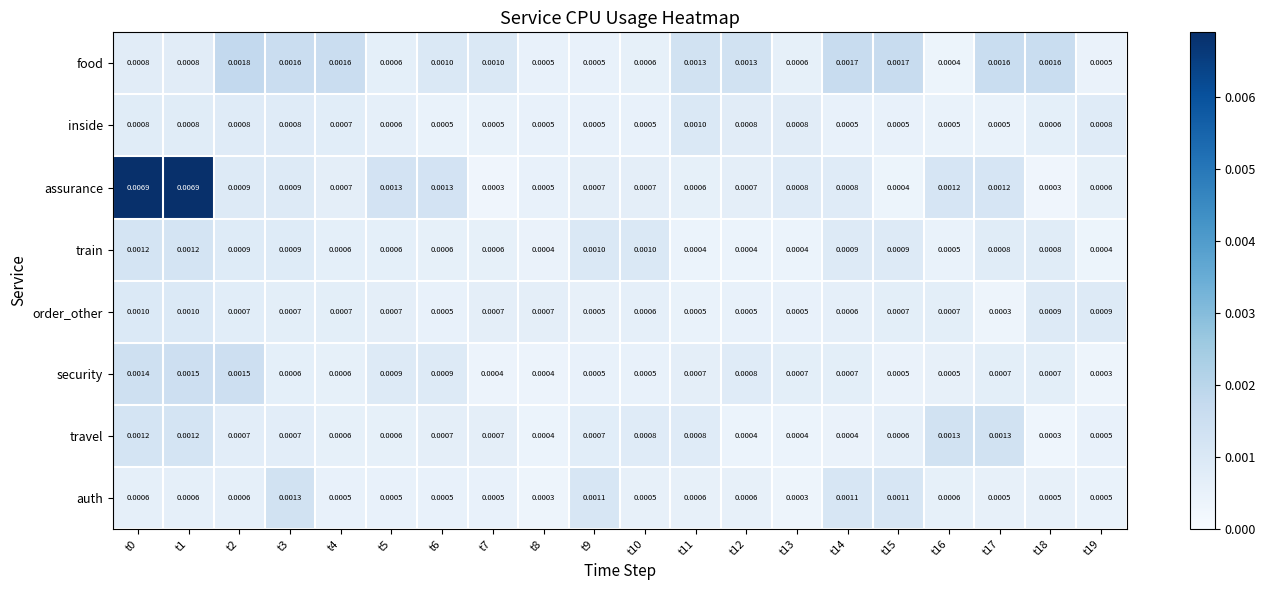

Which series has the largest range (max minus min)?

assurance